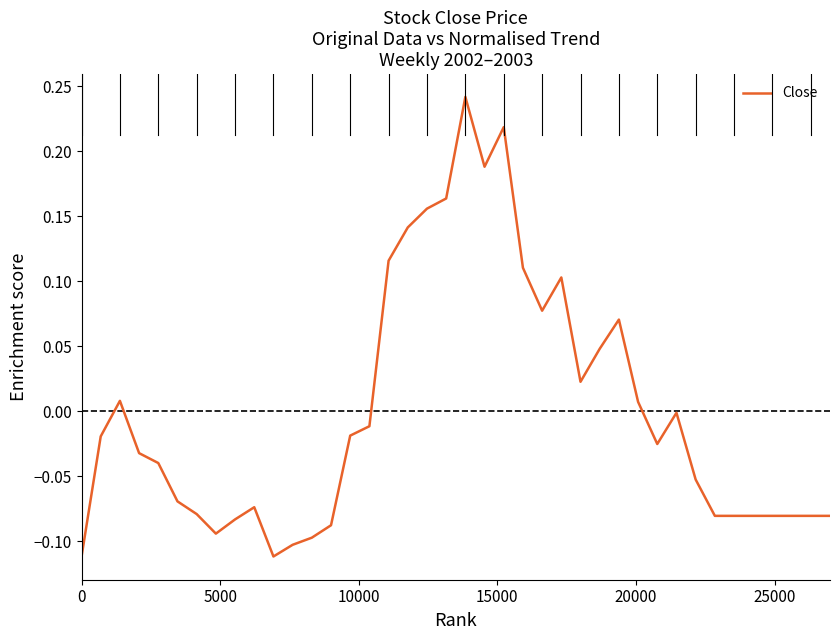

What is the difference between the maximum and minimum values?

0.4